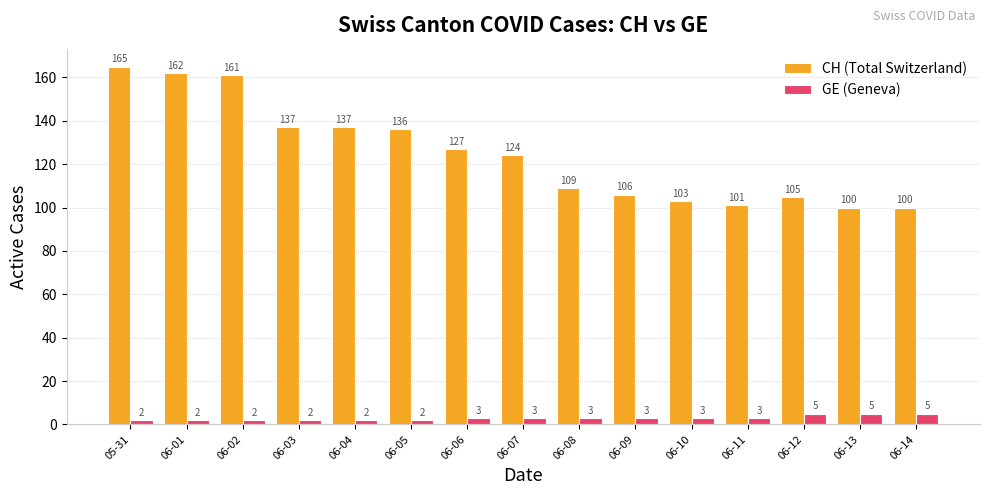

Reading left to right, list all the values displayed in this chart.

CH (Total Switzerland): 165	162	161	137	137	136	127	124	109	106	103	101	105	100	100
GE (Geneva): 2	2	2	2	2	2	3	3	3	3	3	3	5	5	5